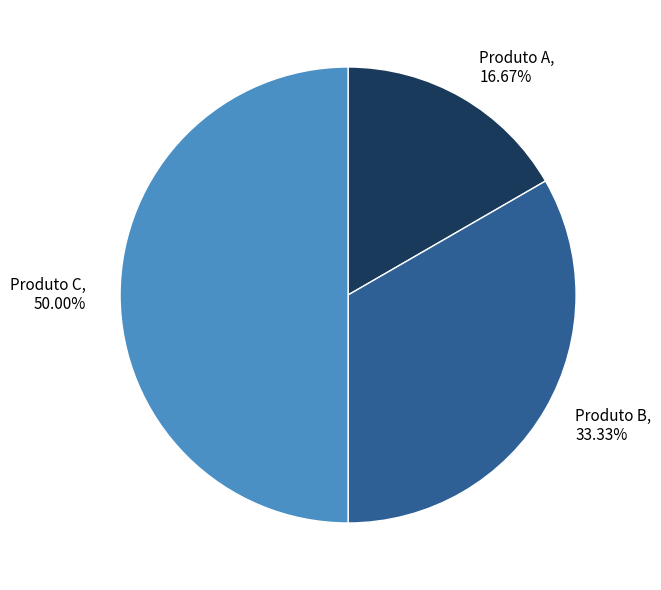

Does Produto A, 16.67% account for over 50% of the chart?

No